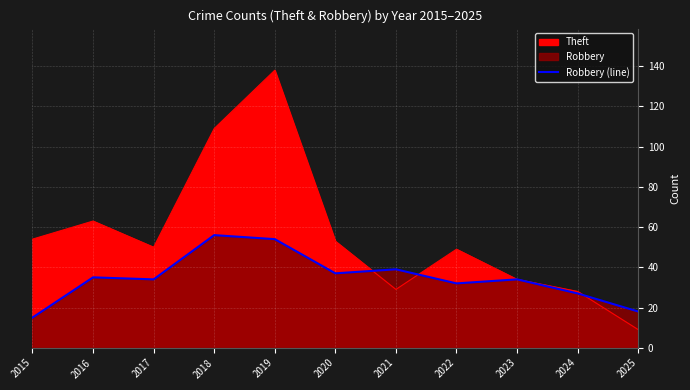

True or false: the data shows 15 at 2015.

True